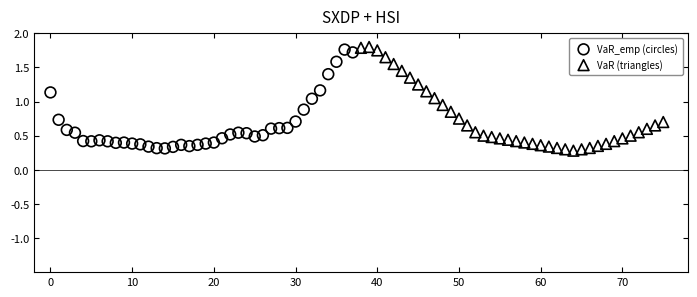

Which series has the largest Y range (max minus min)?

VaR (triangles)